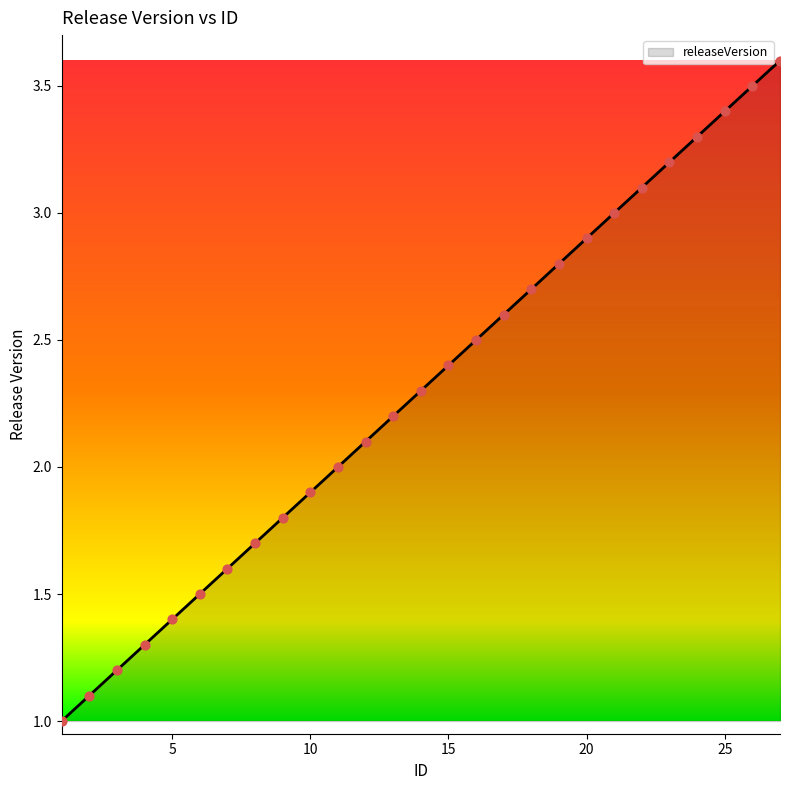

What is the greatest value displayed?

3.6